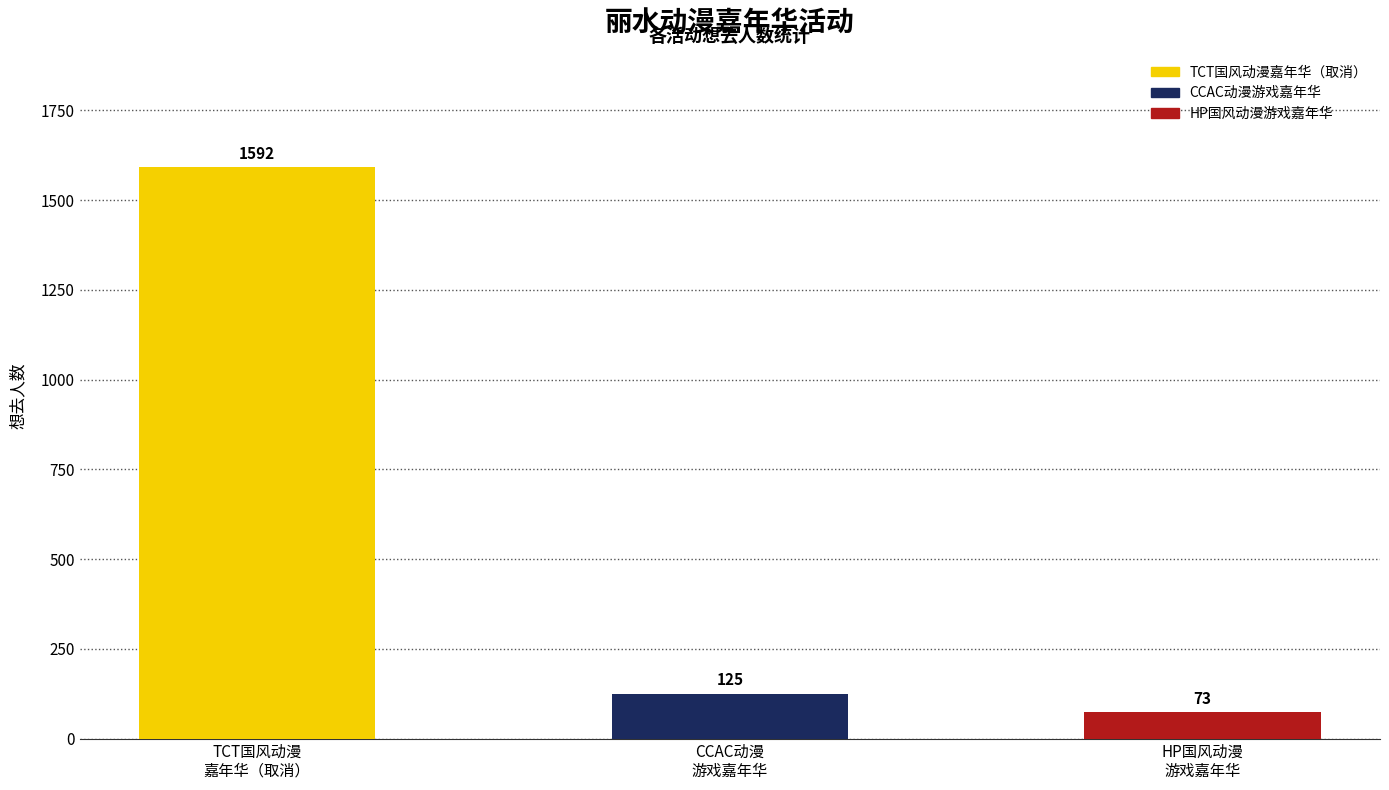

List the labels in order of value, largest first.

TCT国风动漫
嘉年华（取消）, CCAC动漫
游戏嘉年华, HP国风动漫
游戏嘉年华